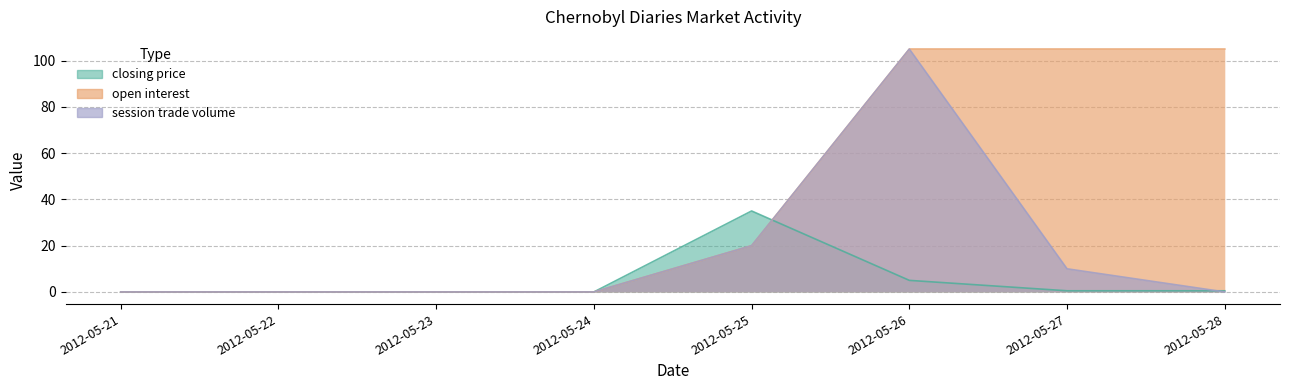

At which label does open interest reach its minimum?

2012-05-21